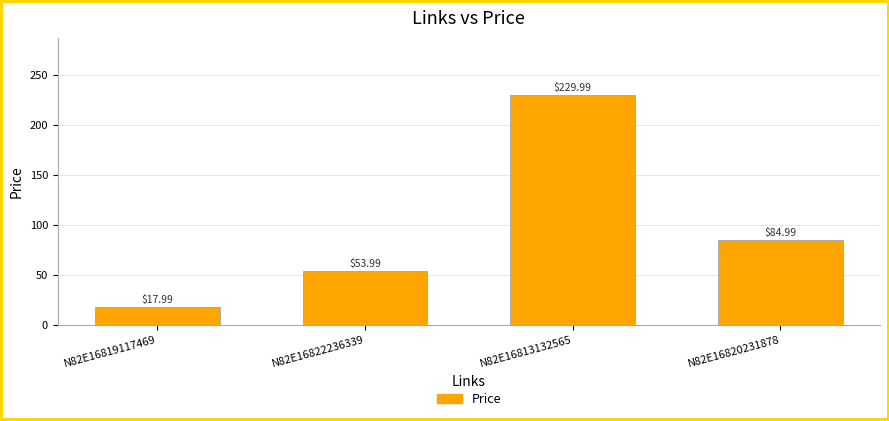

What is the label of the 1st bar from the right?

N82E16820231878